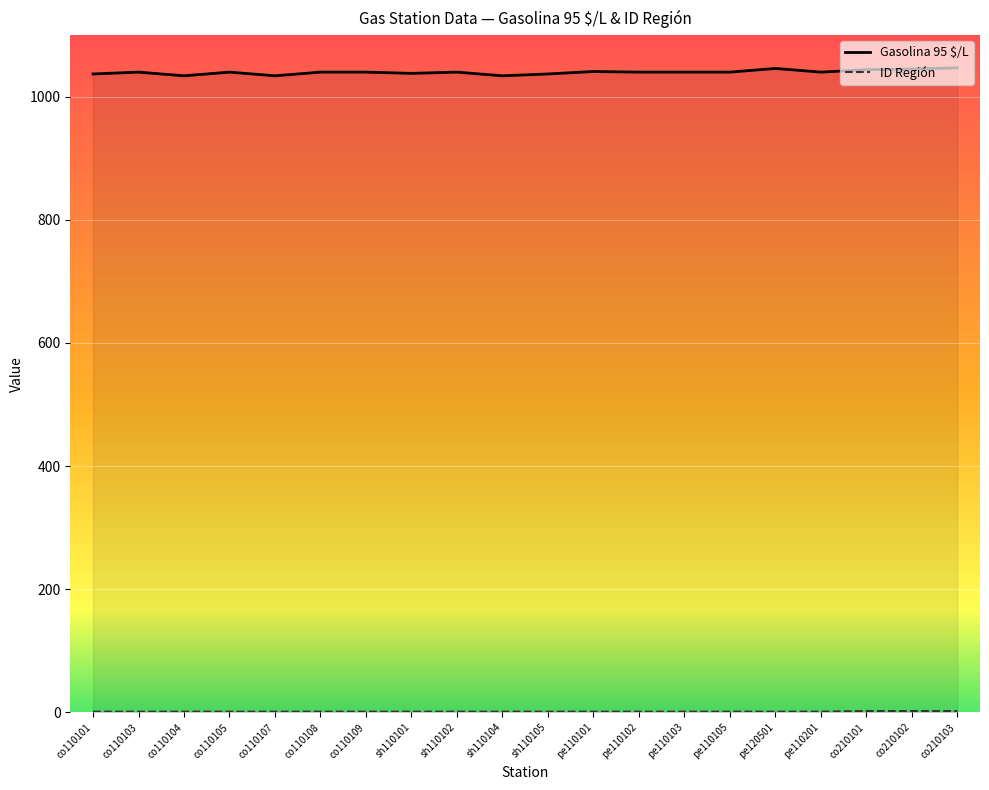

Reading right to left, list all the values displayed in this chart.

Gasolina 95 $/L: 1047	1045	1044	1040	1046	1040	1040	1040	1041	1037	1034	1040	1038	1040	1040	1034	1040	1034	1040	1037
ID Región: 2	2	2	1	1	1	1	1	1	1	1	1	1	1	1	1	1	1	1	1